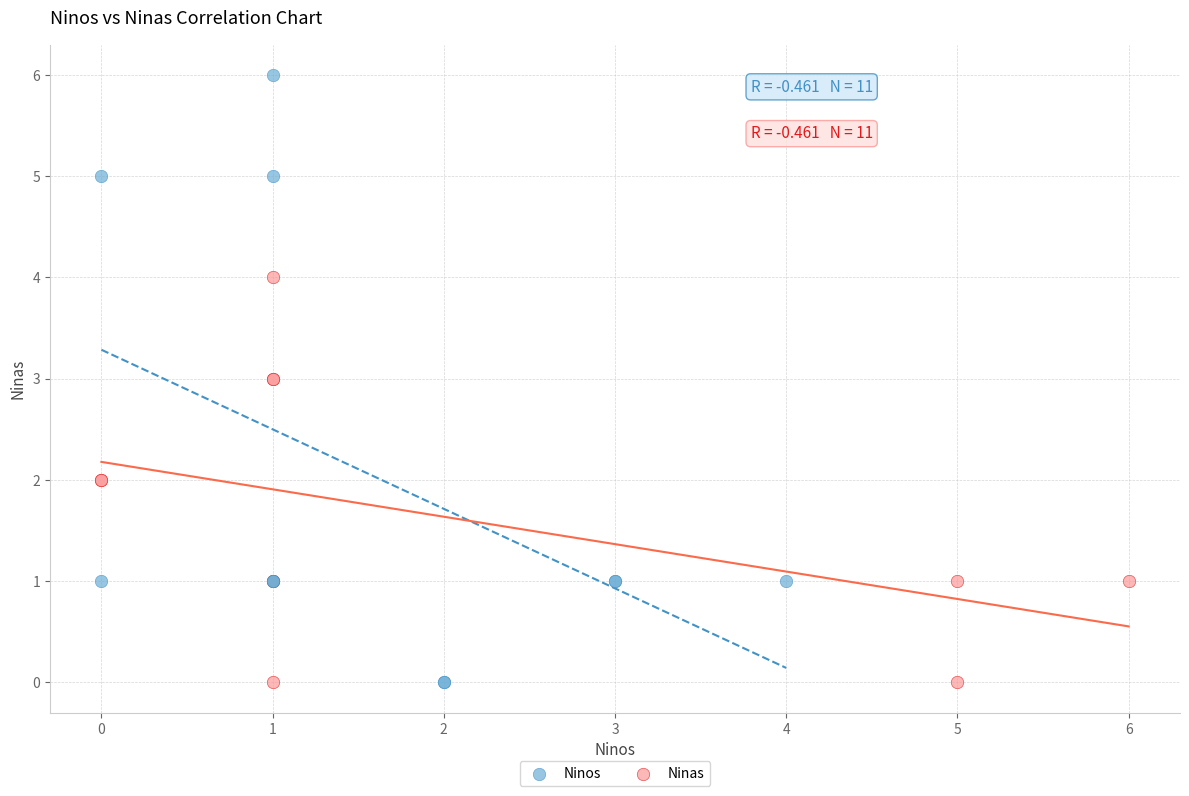

Which series has the largest Y range (max minus min)?

Ninos